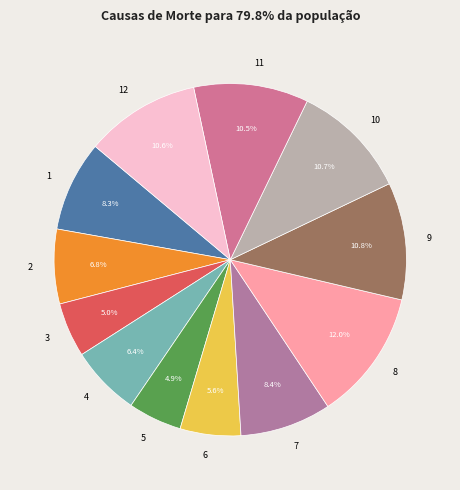

What percentage is the 7 slice, to the nearest percent?

8%